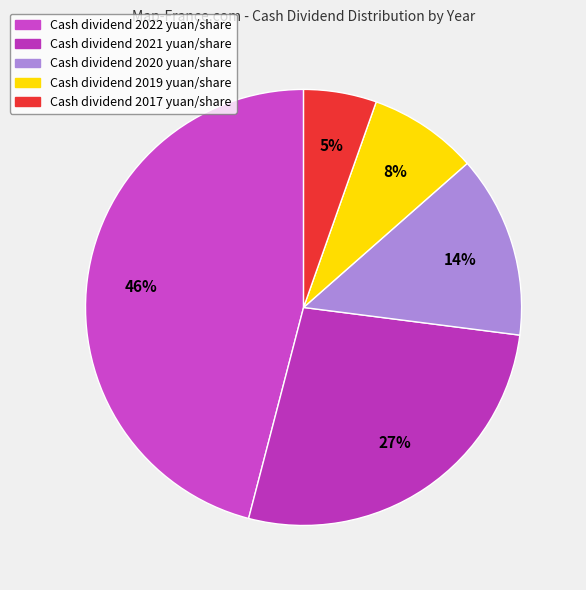

Is there a majority slice in this chart?

No